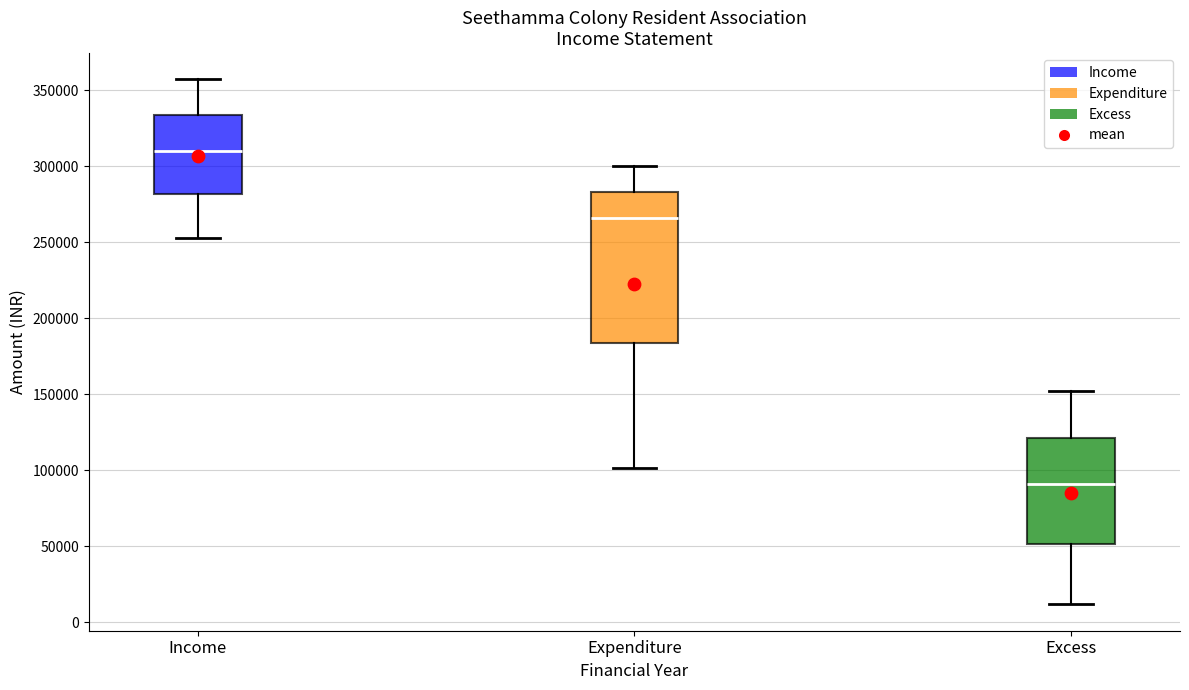

Which box is the tallest, from its lower edge to its upper edge?

Expenditure